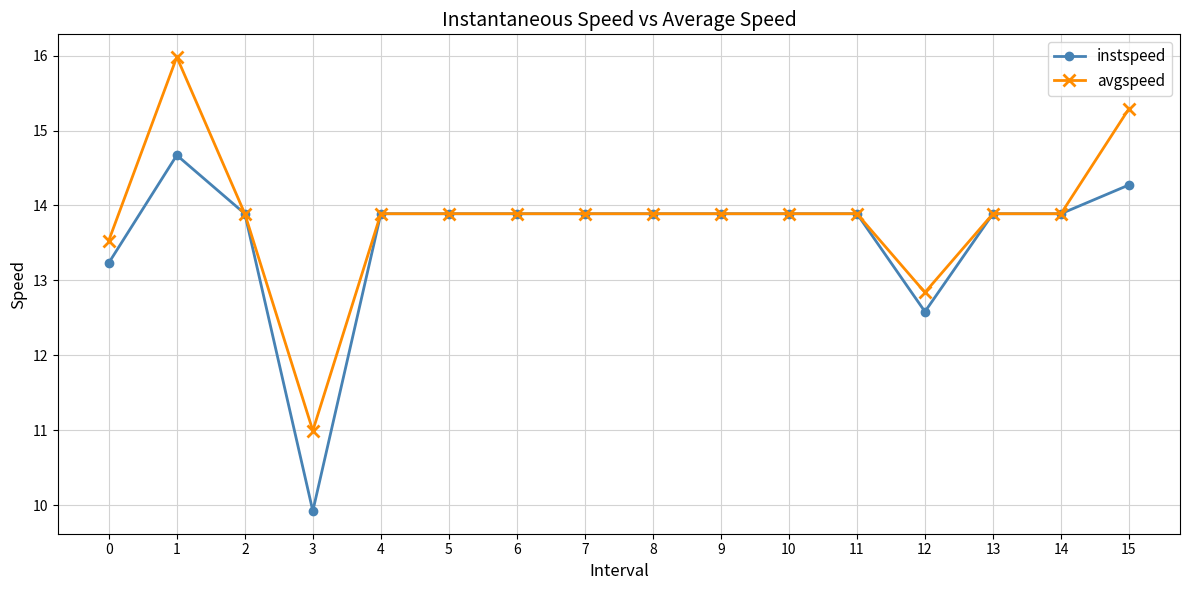

Reading right to left, what are all the values shown in this chart?

instspeed: 15=14.3	14=13.9	13=13.9	12=12.6	11=13.9	10=13.9	9=13.9	8=13.9	7=13.9	6=13.9	5=13.9	4=13.9	3=9.9	2=13.9	1=14.7	0=13.2
avgspeed: 15=15.3	14=13.9	13=13.9	12=12.8	11=13.9	10=13.9	9=13.9	8=13.9	7=13.9	6=13.9	5=13.9	4=13.9	3=11.0	2=13.9	1=16.0	0=13.5